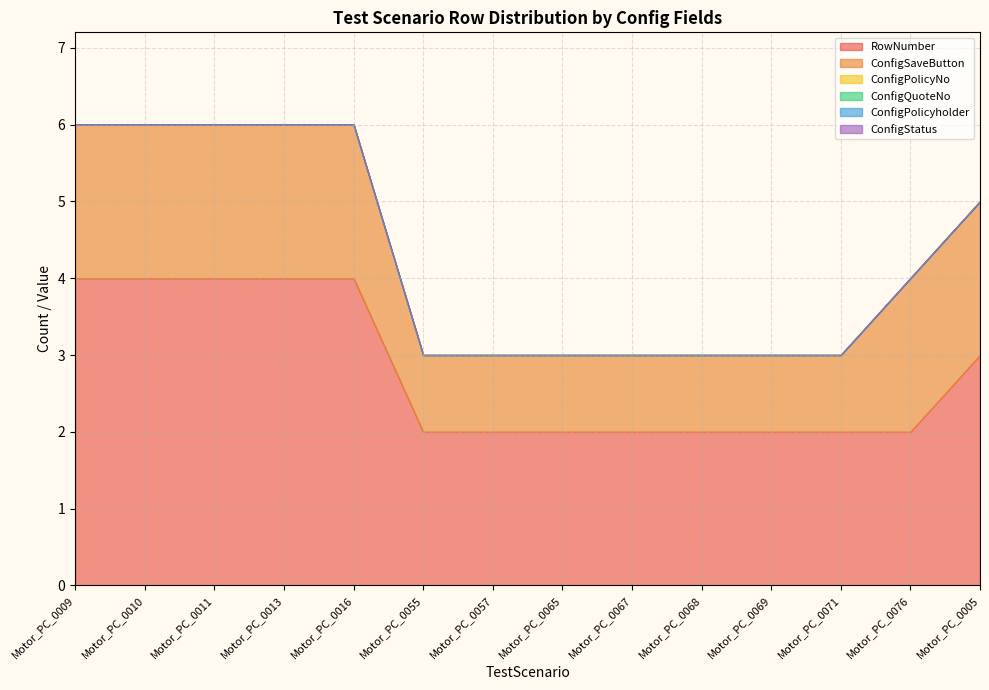

True or false: ConfigProductLabel and ConfigPolicyholder cross at least once.

False